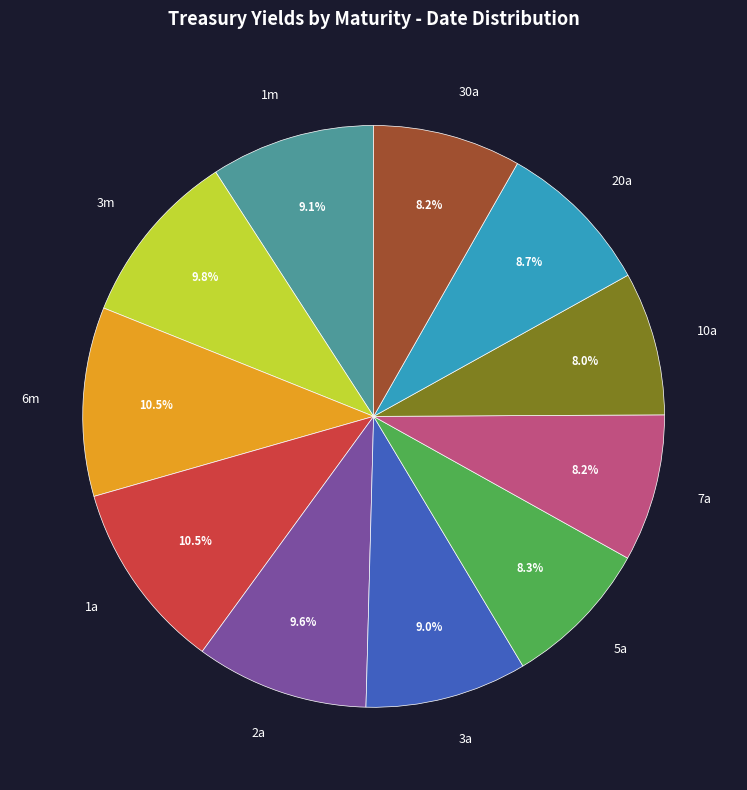

How many segments does this pie chart have?

11